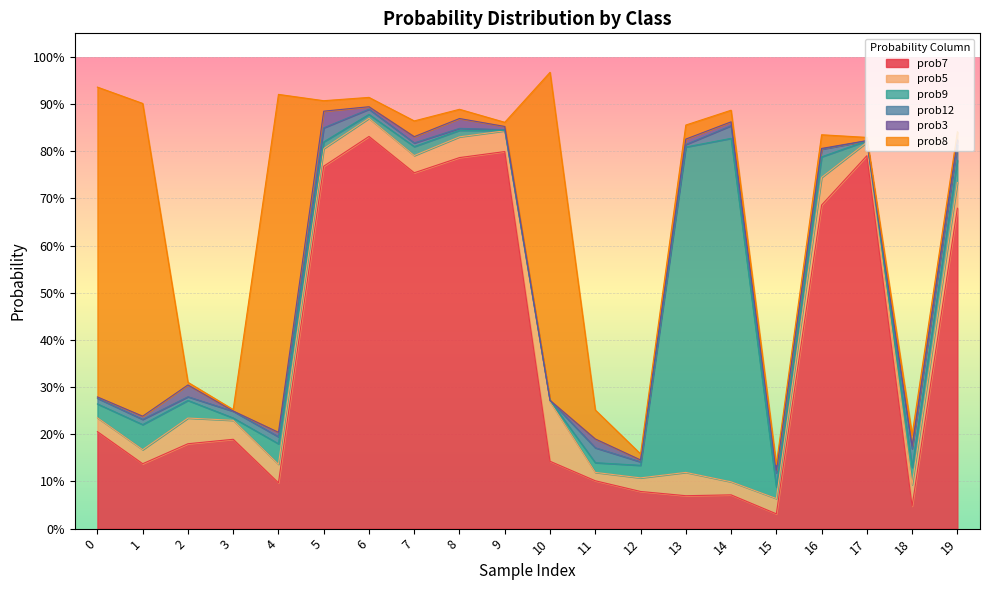

Reading right to left, extract all data points from this chart.

prob7: 19=0.7	18=0.0	17=0.8	16=0.7	15=0.0	14=0.1	13=0.1	12=0.1	11=0.1	10=0.1	9=0.8	8=0.8	7=0.8	6=0.8	5=0.8	4=0.1	3=0.2	2=0.2	1=0.1	0=0.2
prob5: 19=0.1	18=0.0	17=0.0	16=0.1	15=0.0	14=0.0	13=0.0	12=0.0	11=0.0	10=0.1	9=0.0	8=0.0	7=0.0	6=0.0	5=0.0	4=0.0	3=0.0	2=0.1	1=0.0	0=0.0
prob9: 19=0.0	18=0.0	17=0.0	16=0.0	15=0.0	14=0.7	13=0.7	12=0.0	11=0.0	10=0.0	9=0.0	8=0.0	7=0.0	6=0.0	5=0.0	4=0.0	3=0.0	2=0.0	1=0.1	0=0.0
prob12: 19=0.0	18=0.0	17=0.0	16=0.0	15=0.0	14=0.0	13=0.0	12=0.0	11=0.0	10=0.0	9=0.0	8=0.0	7=0.0	6=0.0	5=0.0	4=0.0	3=0.0	2=0.0	1=0.0	0=0.0
prob3: 19=0.0	18=0.0	17=0.0	16=0.0	15=0.0	14=0.0	13=0.0	12=0.0	11=0.0	10=0.0	9=0.0	8=0.0	7=0.0	6=0.0	5=0.0	4=0.0	3=0.0	2=0.0	1=0.0	0=0.0
prob8: 19=0.0	18=0.0	17=0.0	16=0.0	15=0.0	14=0.0	13=0.0	12=0.0	11=0.1	10=0.7	9=0.0	8=0.0	7=0.0	6=0.0	5=0.0	4=0.7	3=0.0	2=0.0	1=0.7	0=0.7